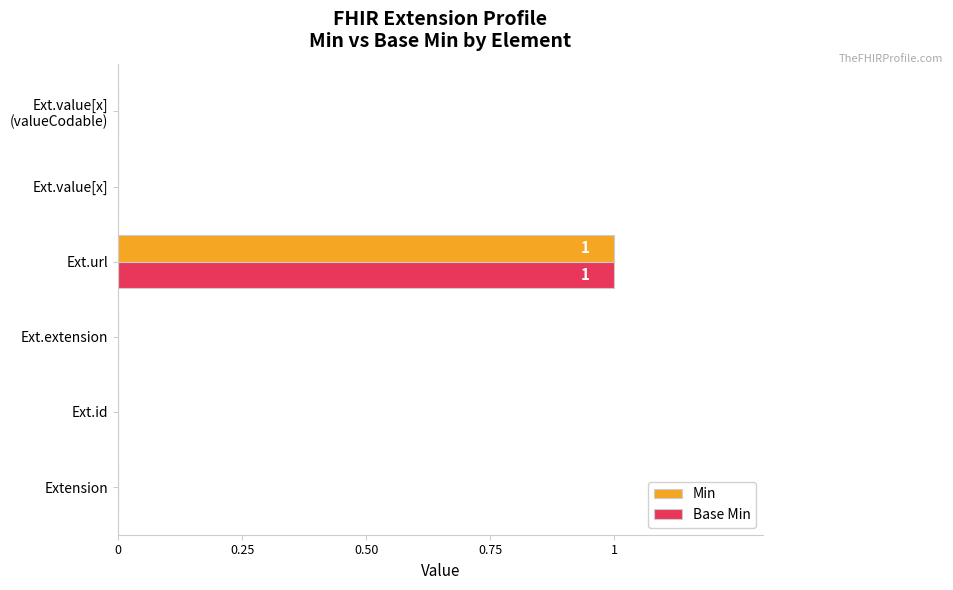

At which label does Base Min reach its peak?

Ext.url